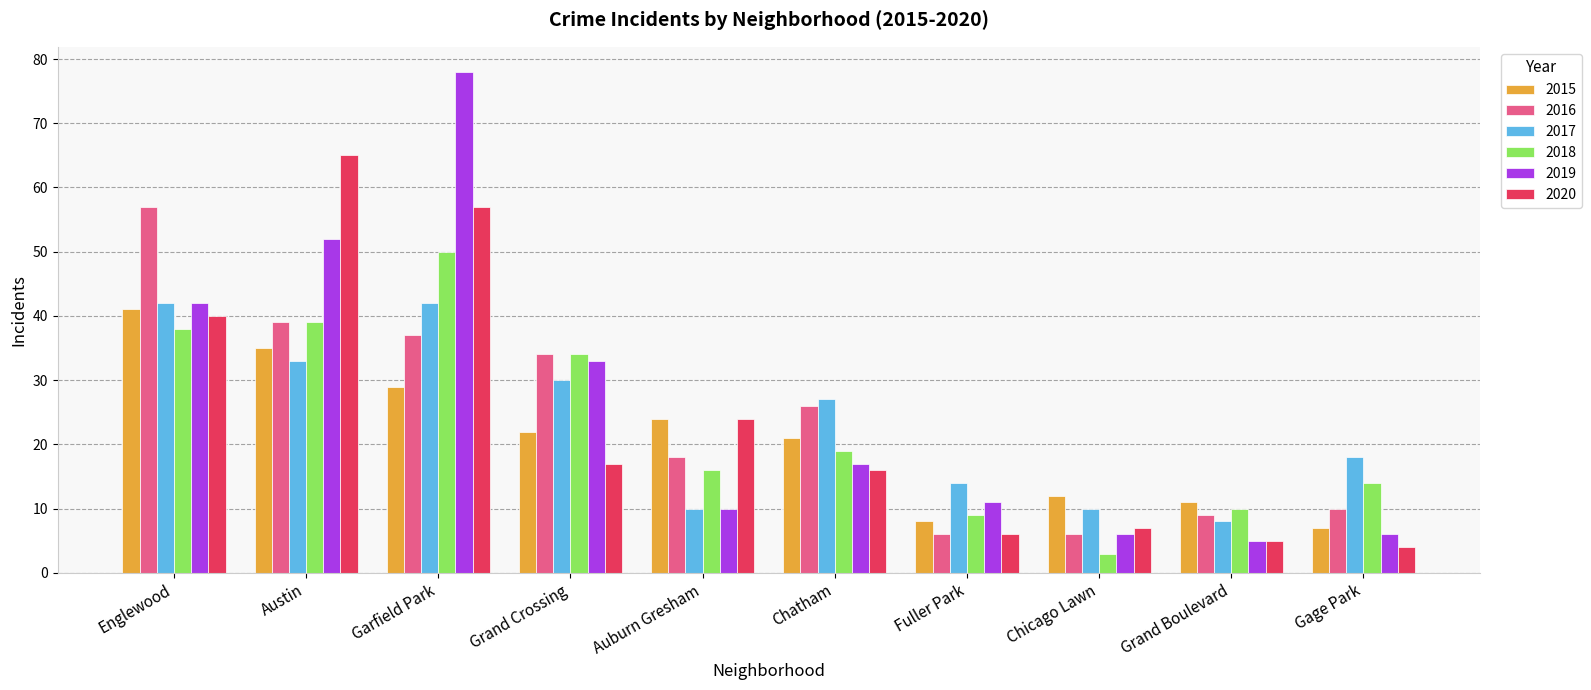

How many distinct data groups are displayed?

6